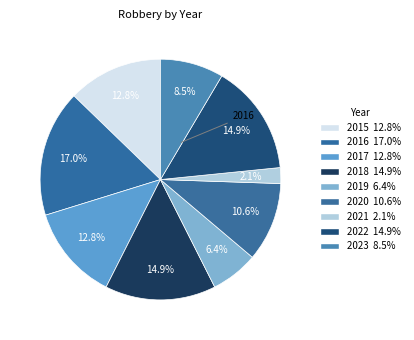

Is there any slice that represents more than half of the pie?

No